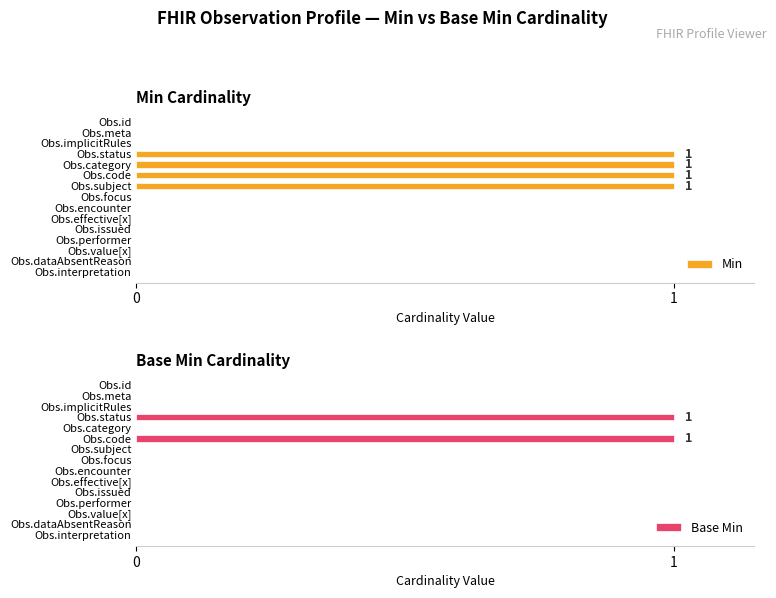

What is the difference between the maximum and minimum values in the Base Min series?

1